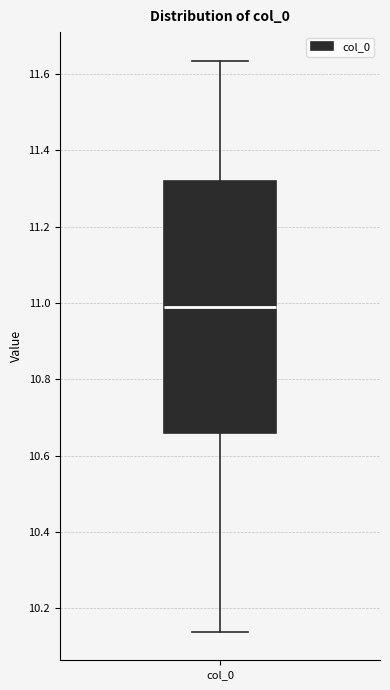

Read this box plot against the y-axis: the position of the median line, the range covered by the box, and the ends of both whiskers. The values are not printed on the chart, so give them approximately, as read against the axis.

median 10.98, box 10.66 to 11.32, whiskers 10.14 to 11.64